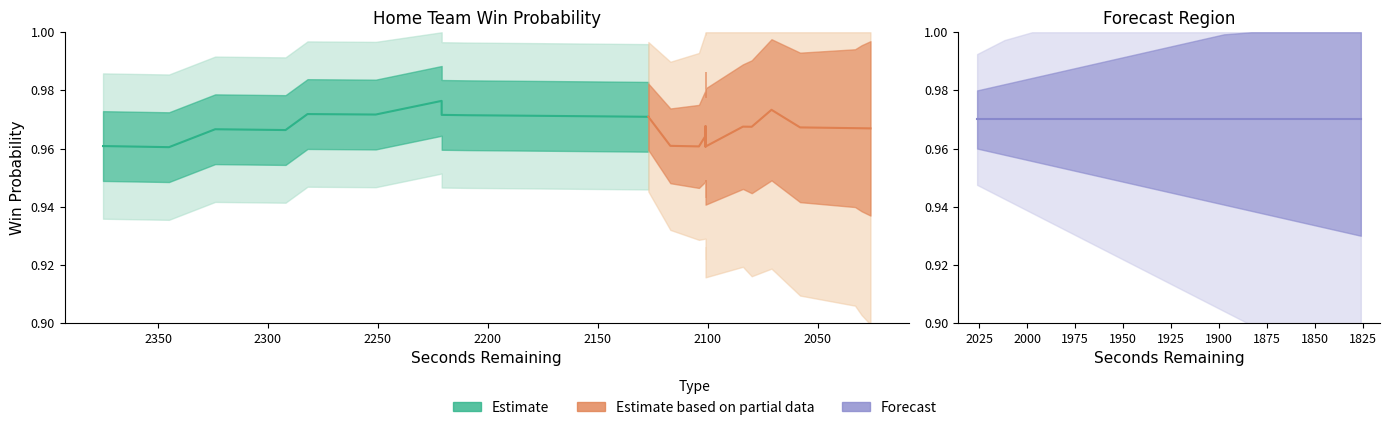

What is the value of the win_prob point at the 13th from the left?

1.0